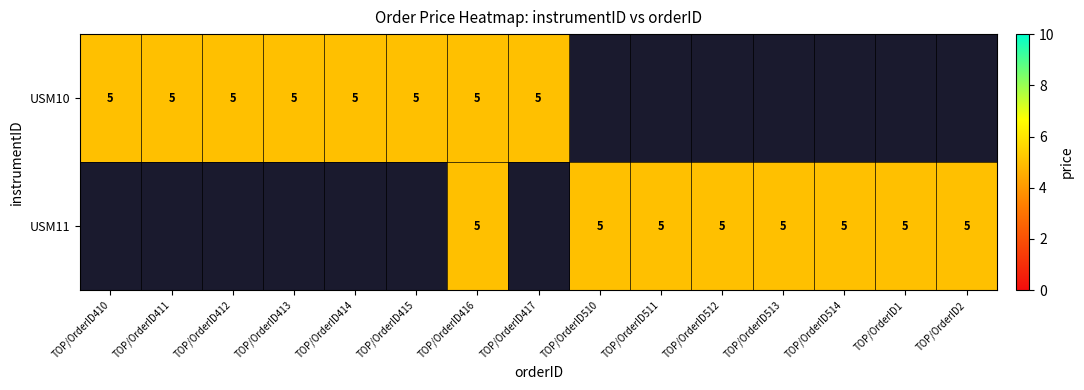

What is the difference between the highest and lowest values at TOP/OrderID412?

5